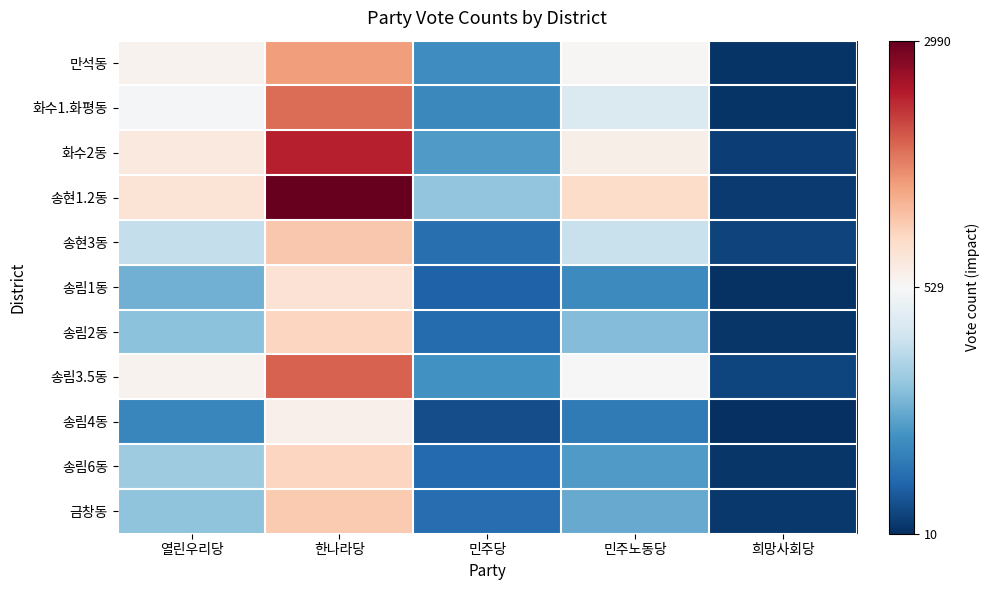

Between 민주당 and 희망사회당, which is larger?

민주당